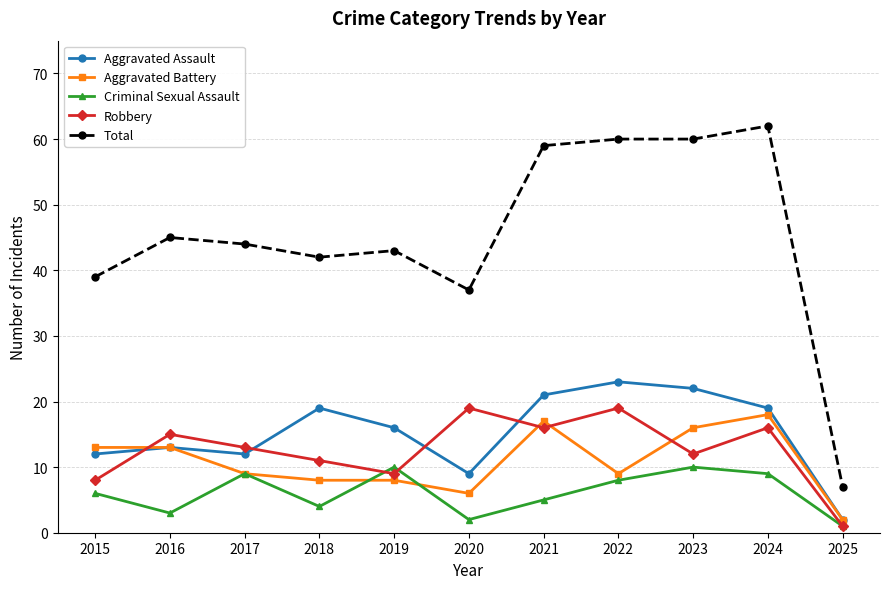

What is the highest value of the Robbery series?

19